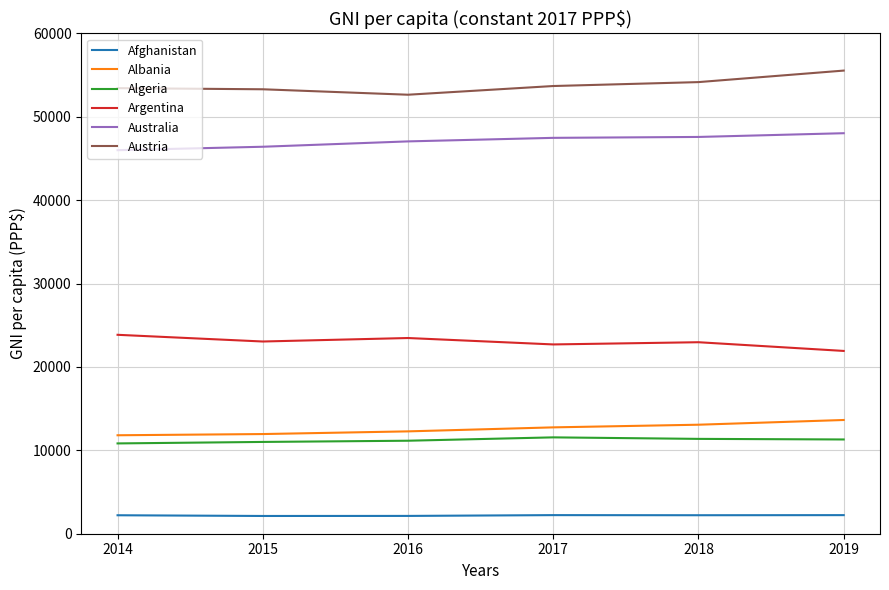

What is the difference between the second highest and second lowest values in the Argentina series?

769